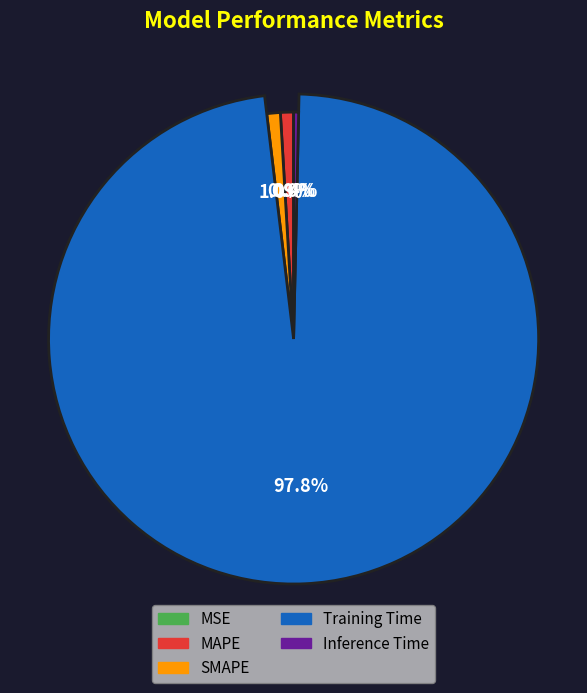

Rank the categories by value from highest to lowest.

Training Time, SMAPE, MAPE, Inference Time, MSE